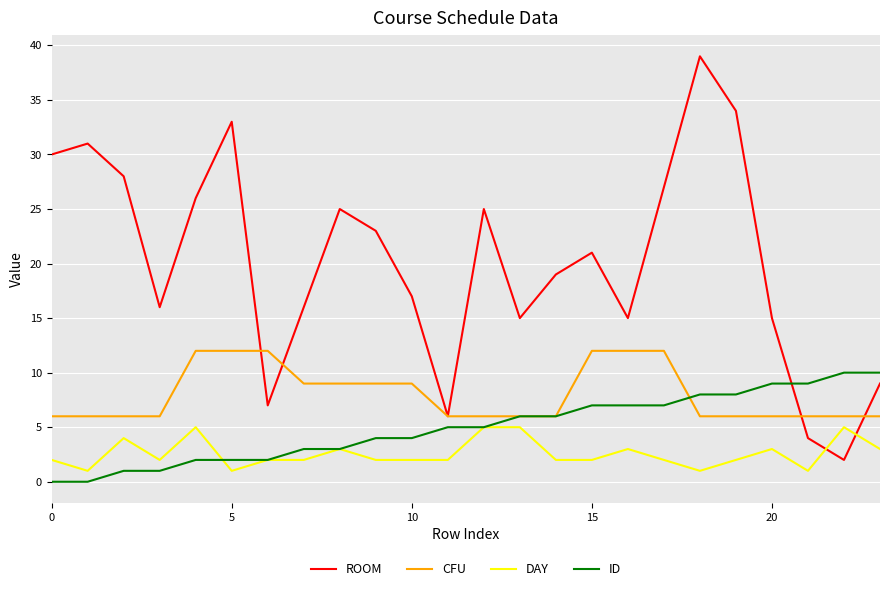

Does the chart display data point markers on the line(s)?

No